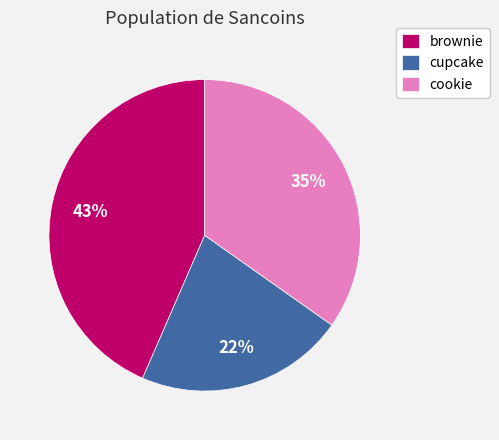

To the nearest percent, what is the average slice percentage?

33%